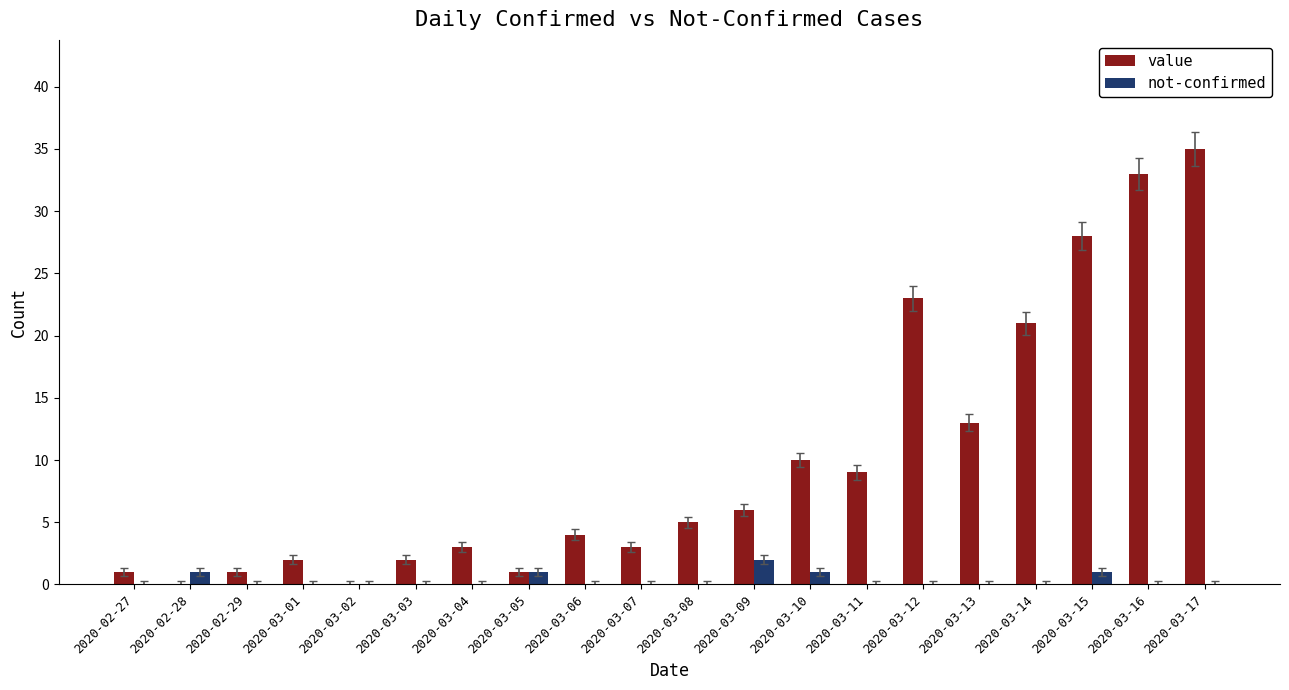

What are all the series names shown in the legend?

value, not-confirmed